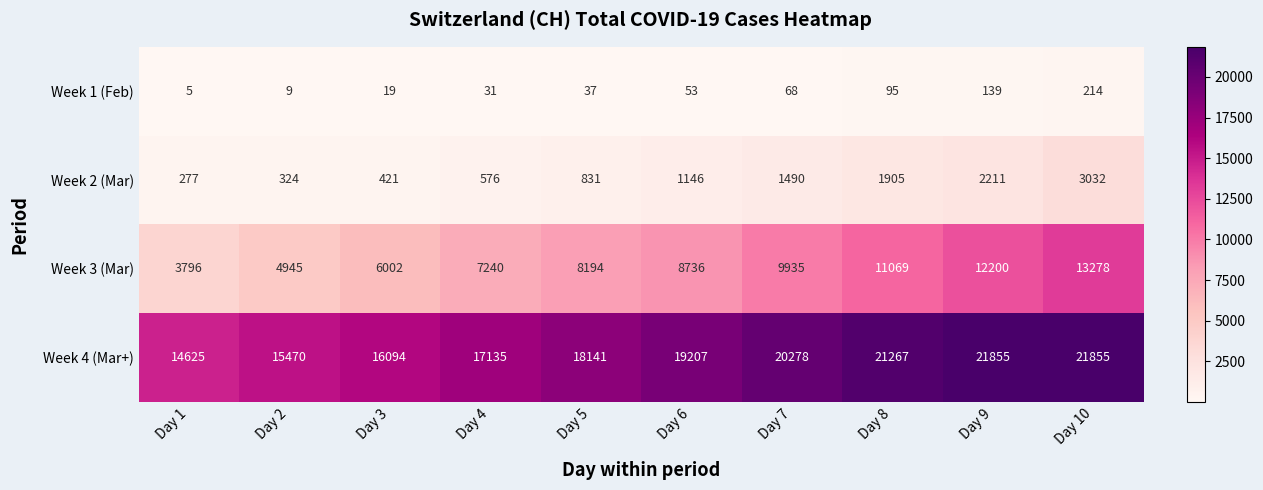

The value of Week 2 (Mar) at Day 2 is 185. True or false?

False